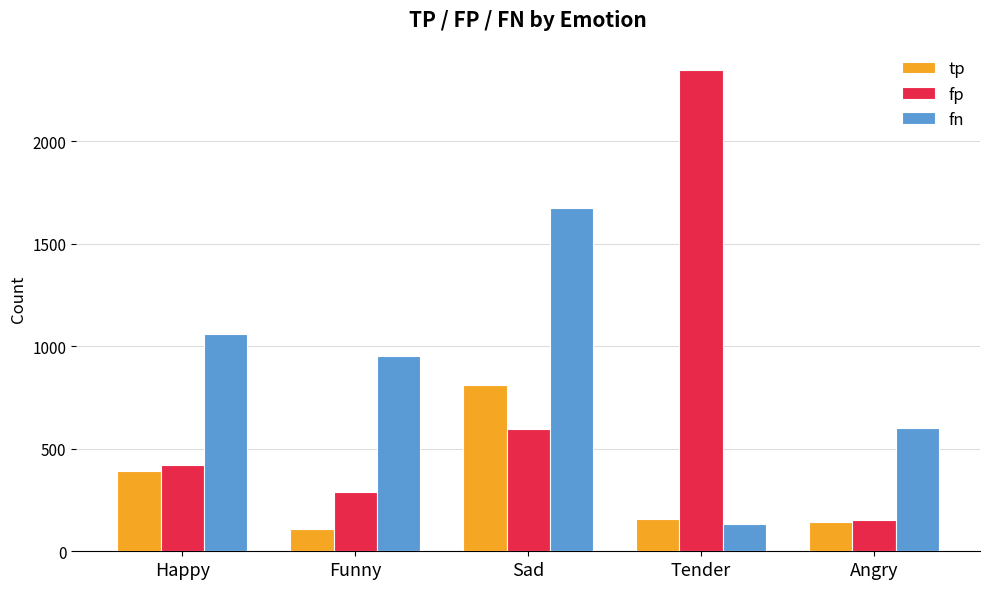

What is the difference between the second highest and second lowest values in the fn series?

459